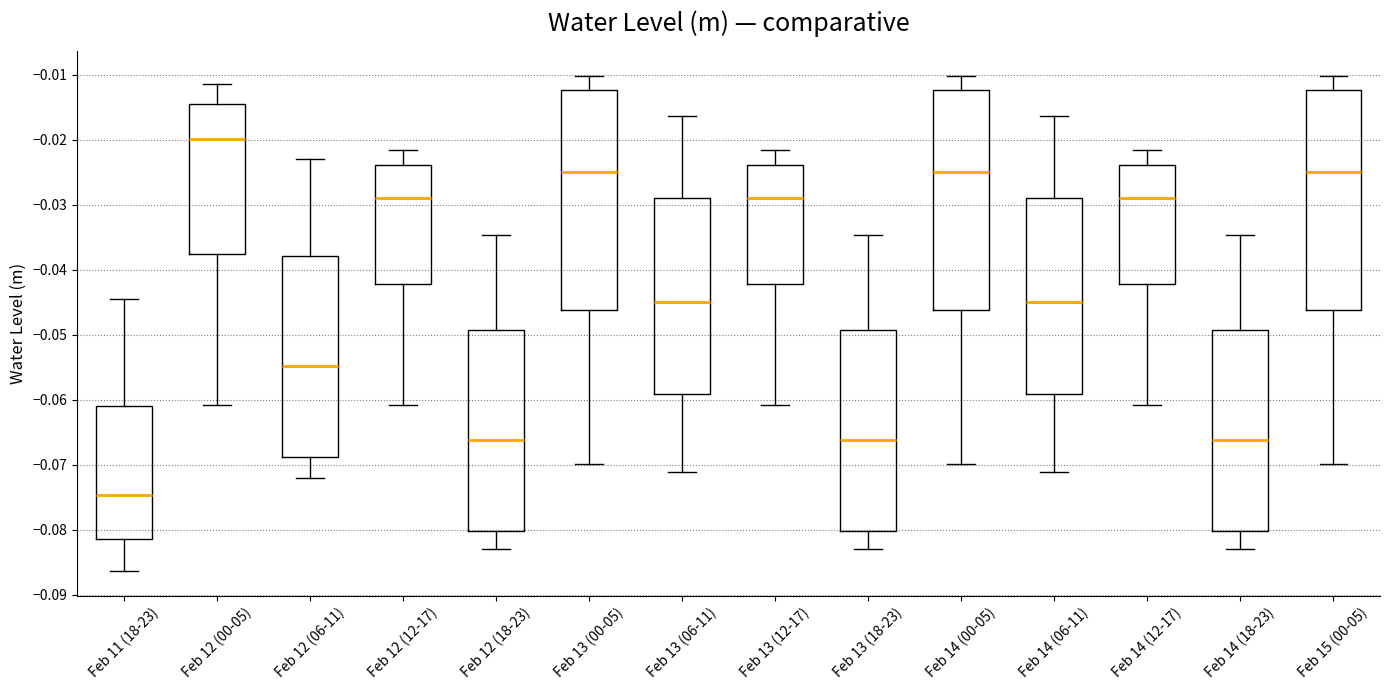

Reading left to right, transcribe this box plot: for each box, give where its median line is, the range the box spans, and where its two whiskers end, as read against the y-axis. The values are not printed on the chart, so give them approximately, as read against the axis.

Feb 11 (18-23): median -0.075, box -0.081 to -0.061, whiskers -0.086 to -0.045
Feb 12 (00-05): median -0.020, box -0.038 to -0.014, whiskers -0.061 to -0.011
Feb 12 (06-11): median -0.055, box -0.069 to -0.038, whiskers -0.072 to -0.023
Feb 12 (12-17): median -0.029, box -0.042 to -0.024, whiskers -0.061 to -0.022
Feb 12 (18-23): median -0.066, box -0.080 to -0.049, whiskers -0.083 to -0.035
Feb 13 (00-05): median -0.025, box -0.046 to -0.012, whiskers -0.070 to -0.010
Feb 13 (06-11): median -0.045, box -0.059 to -0.029, whiskers -0.071 to -0.016
Feb 13 (12-17): median -0.029, box -0.042 to -0.024, whiskers -0.061 to -0.022
Feb 13 (18-23): median -0.066, box -0.080 to -0.049, whiskers -0.083 to -0.035
Feb 14 (00-05): median -0.025, box -0.046 to -0.012, whiskers -0.070 to -0.010
Feb 14 (06-11): median -0.045, box -0.059 to -0.029, whiskers -0.071 to -0.016
Feb 14 (12-17): median -0.029, box -0.042 to -0.024, whiskers -0.061 to -0.022
Feb 14 (18-23): median -0.066, box -0.080 to -0.049, whiskers -0.083 to -0.035
Feb 15 (00-05): median -0.025, box -0.046 to -0.012, whiskers -0.070 to -0.010